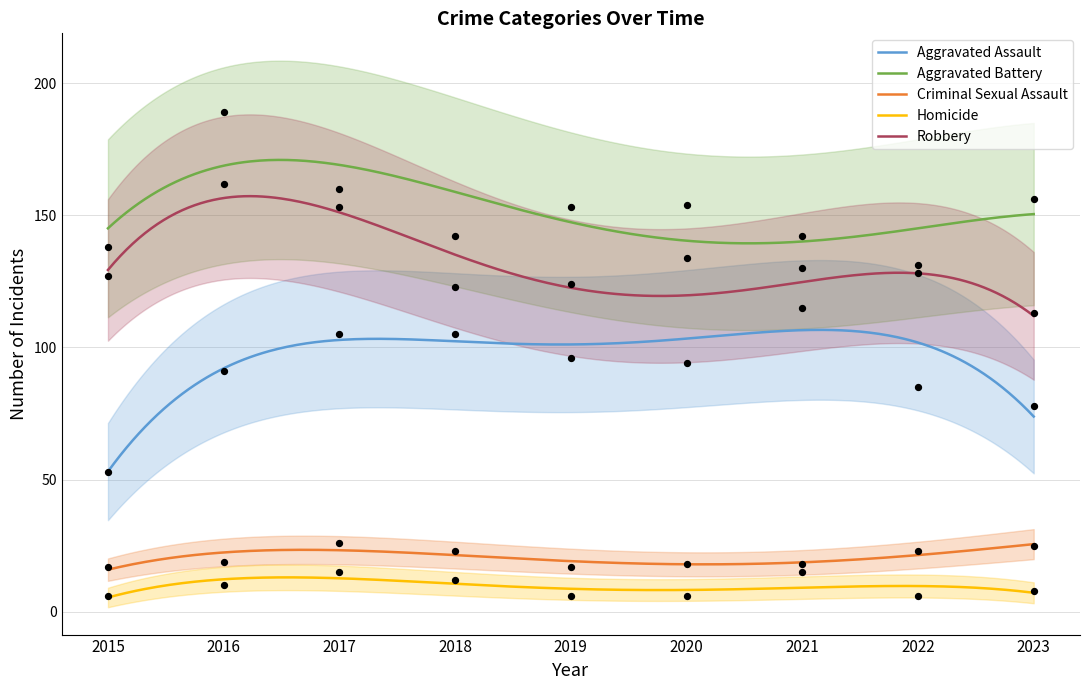

At which category is the sum across all series the highest?

2016